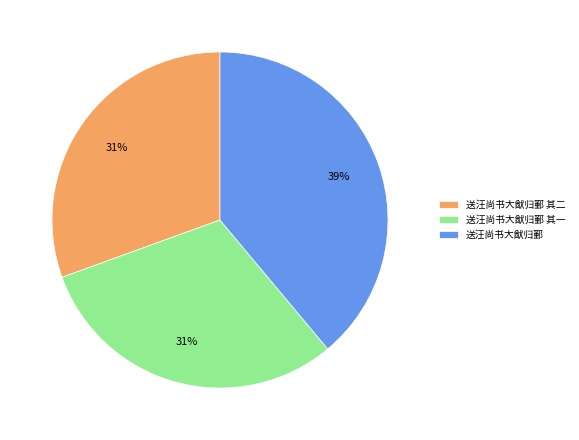

To the nearest percent, what is the combined percentage of 送汪尚书大猷归鄞 其一 and 送汪尚书大猷归鄞 其二?

61%